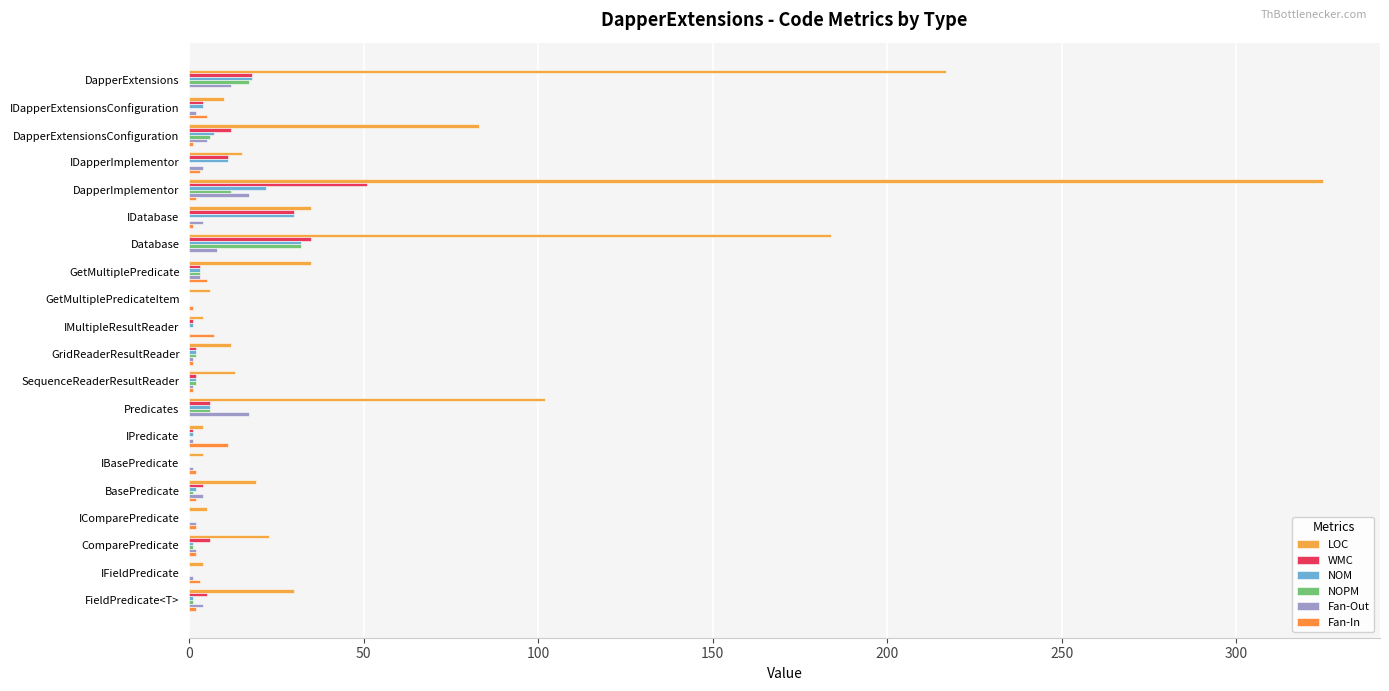

Count the number of data series in this chart.

6